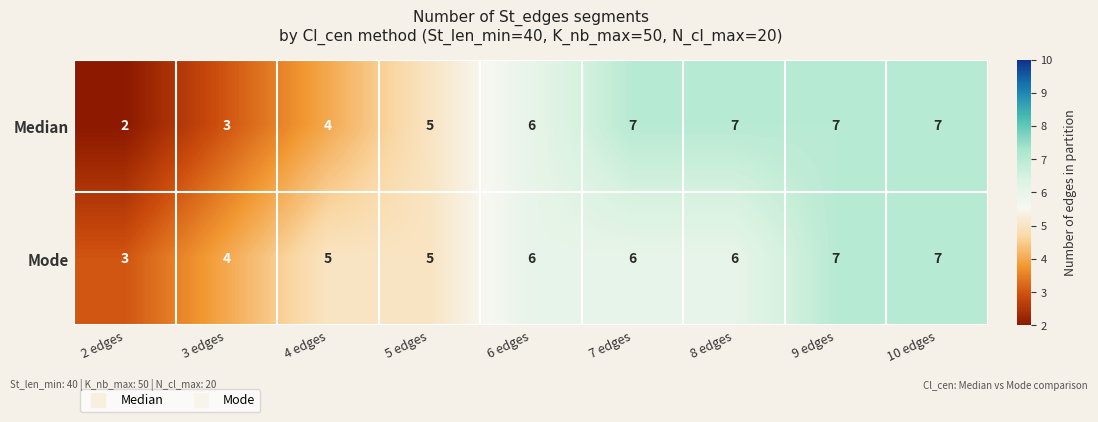

Reading left to right, transcribe all the data shown in this chart.

Median: 2	3	4	5	6	7	7	7	7
Mode: 3	4	5	5	6	6	6	7	7